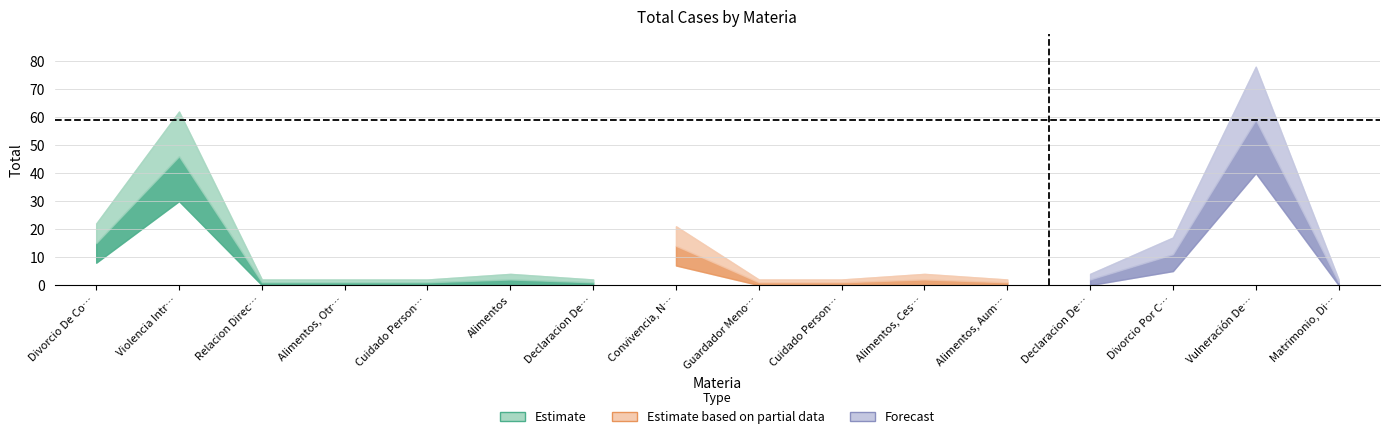

Reading left to right, what are all the values shown in this chart?

Divorcio De Comun Acuerdo=15	Violencia Intrafamiliar=46	Relacion Directa Y Regular Modificacion=1	Alimentos, Otros=1	Cuidado Personal Del Niño, Modificacion=1	Alimentos=2	Declaracion De Bienes Familiares=1	Convivencia, Notificacion Cese=14	Guardador Menores De Edad, Nombramiento=1	Cuidado Personal Del Niño, Declaracion=1	Alimentos, Cesacion=2	Alimentos, Aumento=1	Declaracion De Susceptibilidad=2	Divorcio Por Cese De Convivencia=11	Vulneración De Derechos=59	Matrimonio, Disenso Para Contraer=1